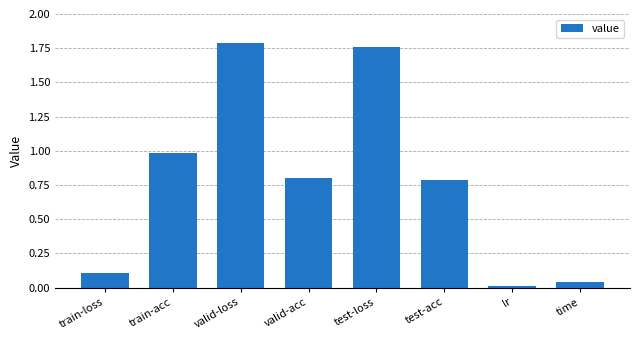

What is the label of the 7th bar from the left?

lr